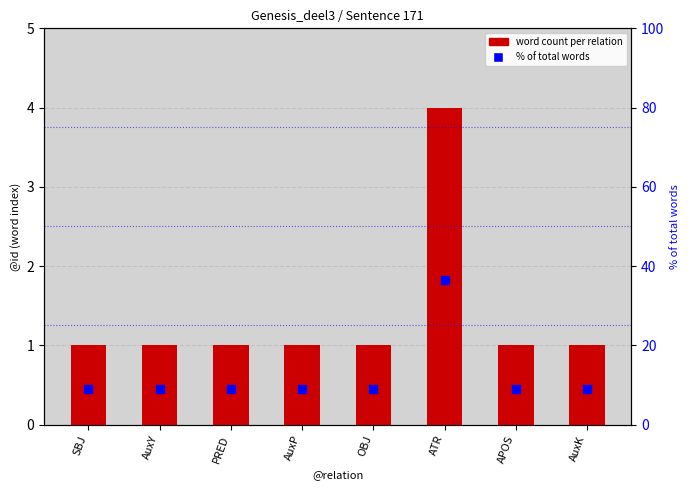

Which series reaches the maximum Y coordinate?

% of total words